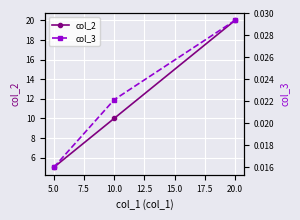

Reading left to right, transcribe all the data shown in this chart.

col_2: 5.0	10.0	20.0
col_3: 0.0	0.0	0.0